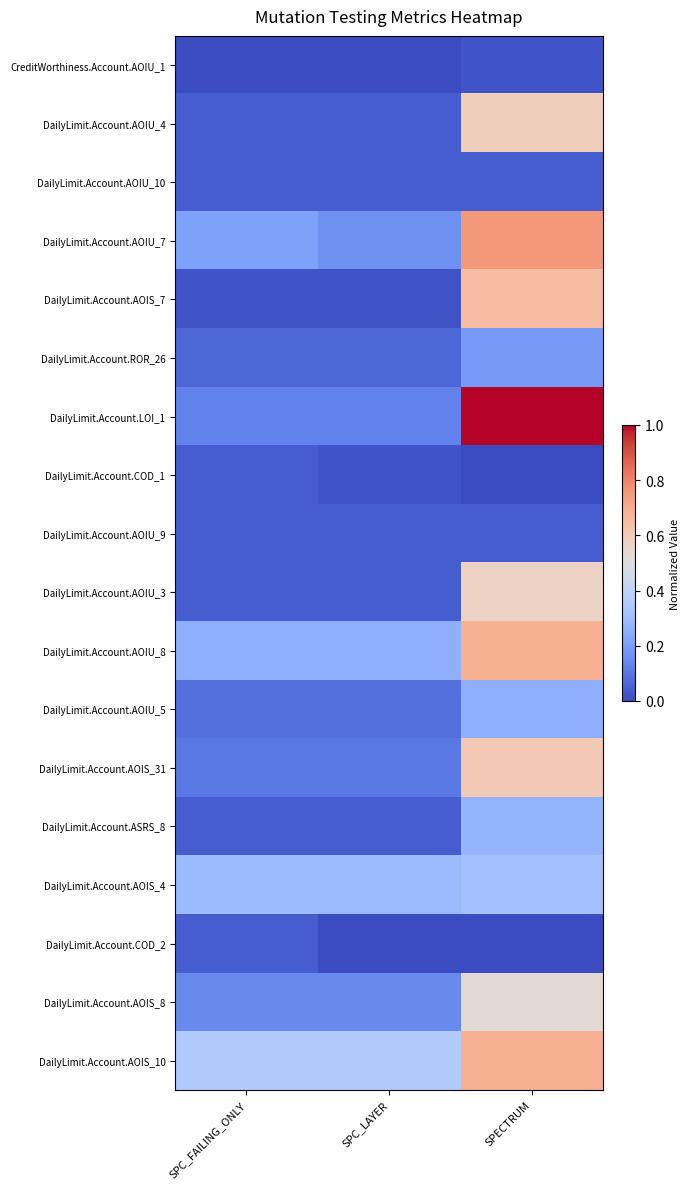

Reading left to right, list all the values displayed in this chart.

CreditWorthiness.Account.AOIU_1: SPC_FAILING_ONLY=0.0	SPC_LAYER=0.0	SPECTRUM=0.0
DailyLimit.Account.AOIU_4: SPC_FAILING_ONLY=0.0	SPC_LAYER=0.0	SPECTRUM=0.6
DailyLimit.Account.AOIU_10: SPC_FAILING_ONLY=0.0	SPC_LAYER=0.0	SPECTRUM=0.0
DailyLimit.Account.AOIU_7: SPC_FAILING_ONLY=0.2	SPC_LAYER=0.2	SPECTRUM=0.8
DailyLimit.Account.AOIS_7: SPC_FAILING_ONLY=0.0	SPC_LAYER=0.0	SPECTRUM=0.6
DailyLimit.Account.ROR_26: SPC_FAILING_ONLY=0.1	SPC_LAYER=0.1	SPECTRUM=0.2
DailyLimit.Account.LOI_1: SPC_FAILING_ONLY=0.1	SPC_LAYER=0.1	SPECTRUM=1.0
DailyLimit.Account.COD_1: SPC_FAILING_ONLY=0.0	SPC_LAYER=0.0	SPECTRUM=0.0
DailyLimit.Account.AOIU_9: SPC_FAILING_ONLY=0.0	SPC_LAYER=0.0	SPECTRUM=0.0
DailyLimit.Account.AOIU_3: SPC_FAILING_ONLY=0.0	SPC_LAYER=0.0	SPECTRUM=0.6
DailyLimit.Account.AOIU_8: SPC_FAILING_ONLY=0.2	SPC_LAYER=0.2	SPECTRUM=0.7
DailyLimit.Account.AOIU_5: SPC_FAILING_ONLY=0.1	SPC_LAYER=0.1	SPECTRUM=0.2
DailyLimit.Account.AOIS_31: SPC_FAILING_ONLY=0.1	SPC_LAYER=0.1	SPECTRUM=0.6
DailyLimit.Account.ASRS_8: SPC_FAILING_ONLY=0.0	SPC_LAYER=0.0	SPECTRUM=0.3
DailyLimit.Account.AOIS_4: SPC_FAILING_ONLY=0.3	SPC_LAYER=0.3	SPECTRUM=0.3
DailyLimit.Account.COD_2: SPC_FAILING_ONLY=0.0	SPC_LAYER=0.0	SPECTRUM=0.0
DailyLimit.Account.AOIS_8: SPC_FAILING_ONLY=0.1	SPC_LAYER=0.1	SPECTRUM=0.5
DailyLimit.Account.AOIS_10: SPC_FAILING_ONLY=0.4	SPC_LAYER=0.4	SPECTRUM=0.7